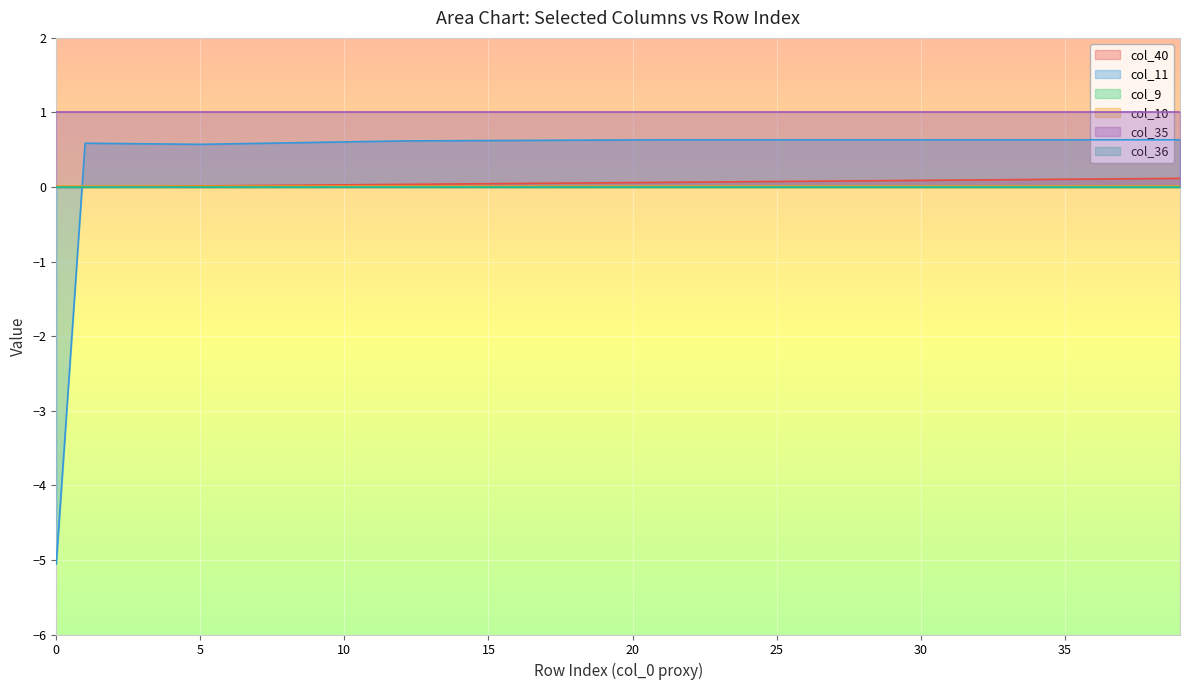

Between 24 and 28, which is larger?

28